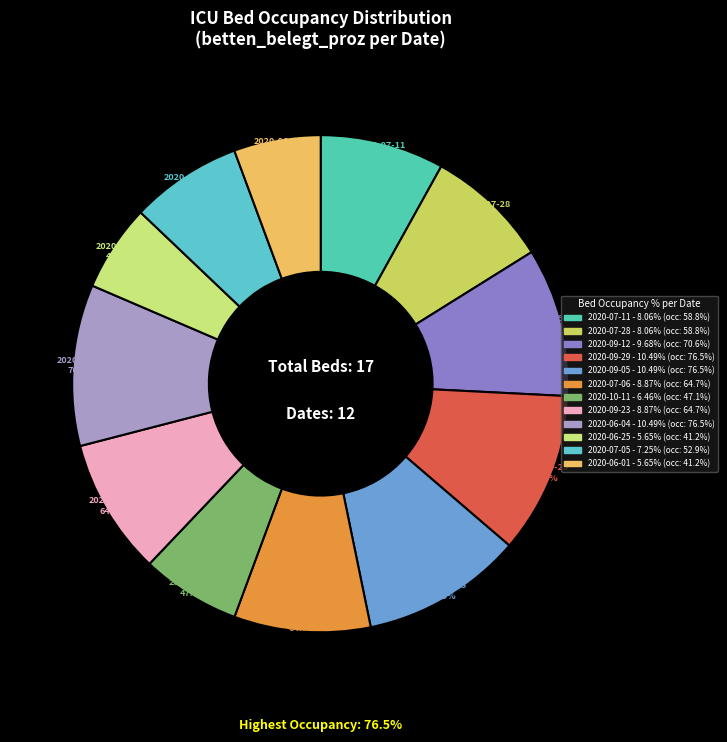

What is the change in value from 2020-07-06 to 2020-10-11?

-17.6